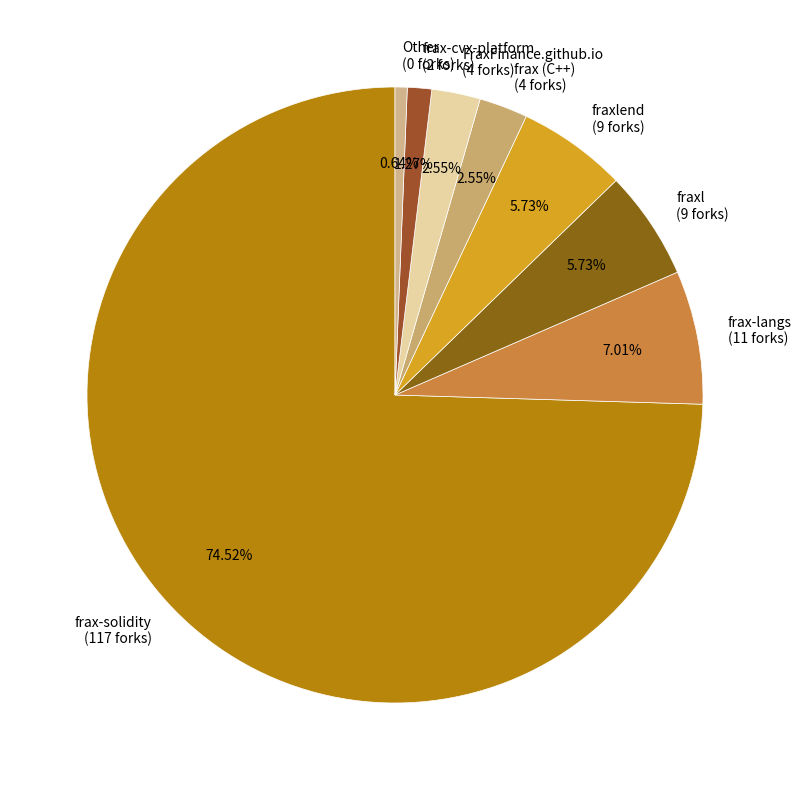

Does any single category account for the majority?

Yes